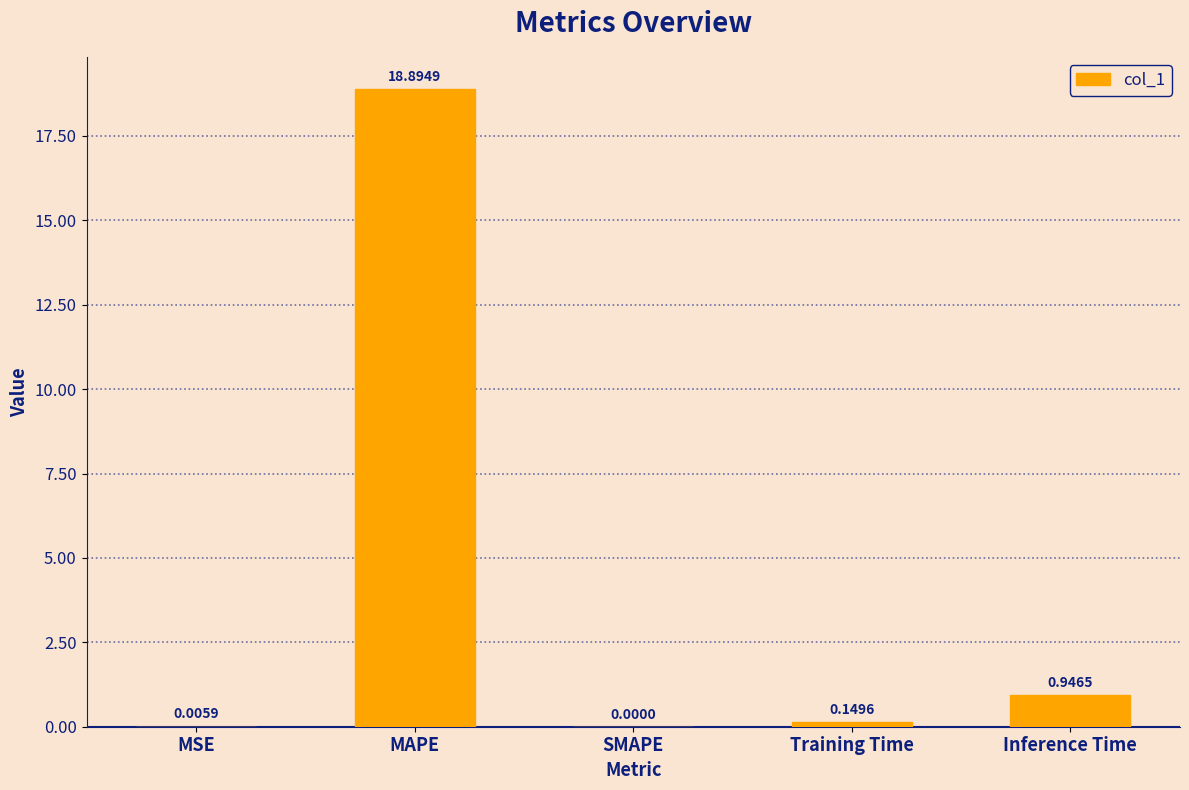

Count the number of values greater than 0.

4